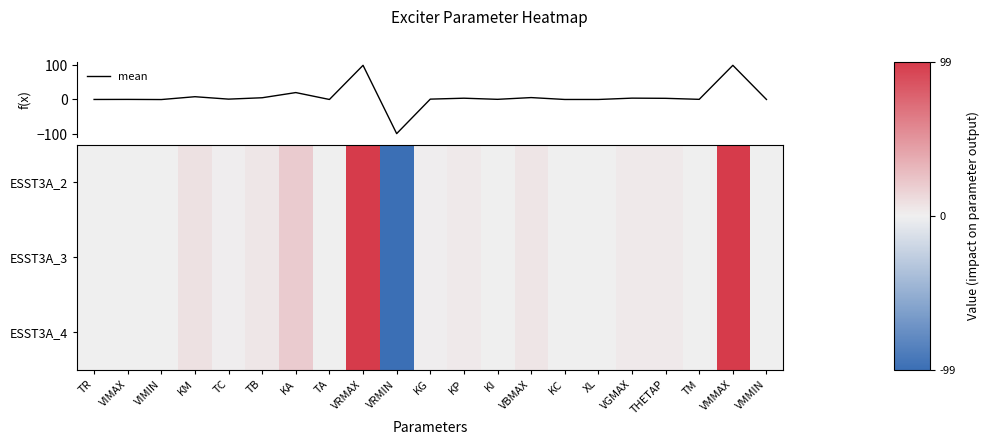

Which series has the largest range (max minus min)?

mean